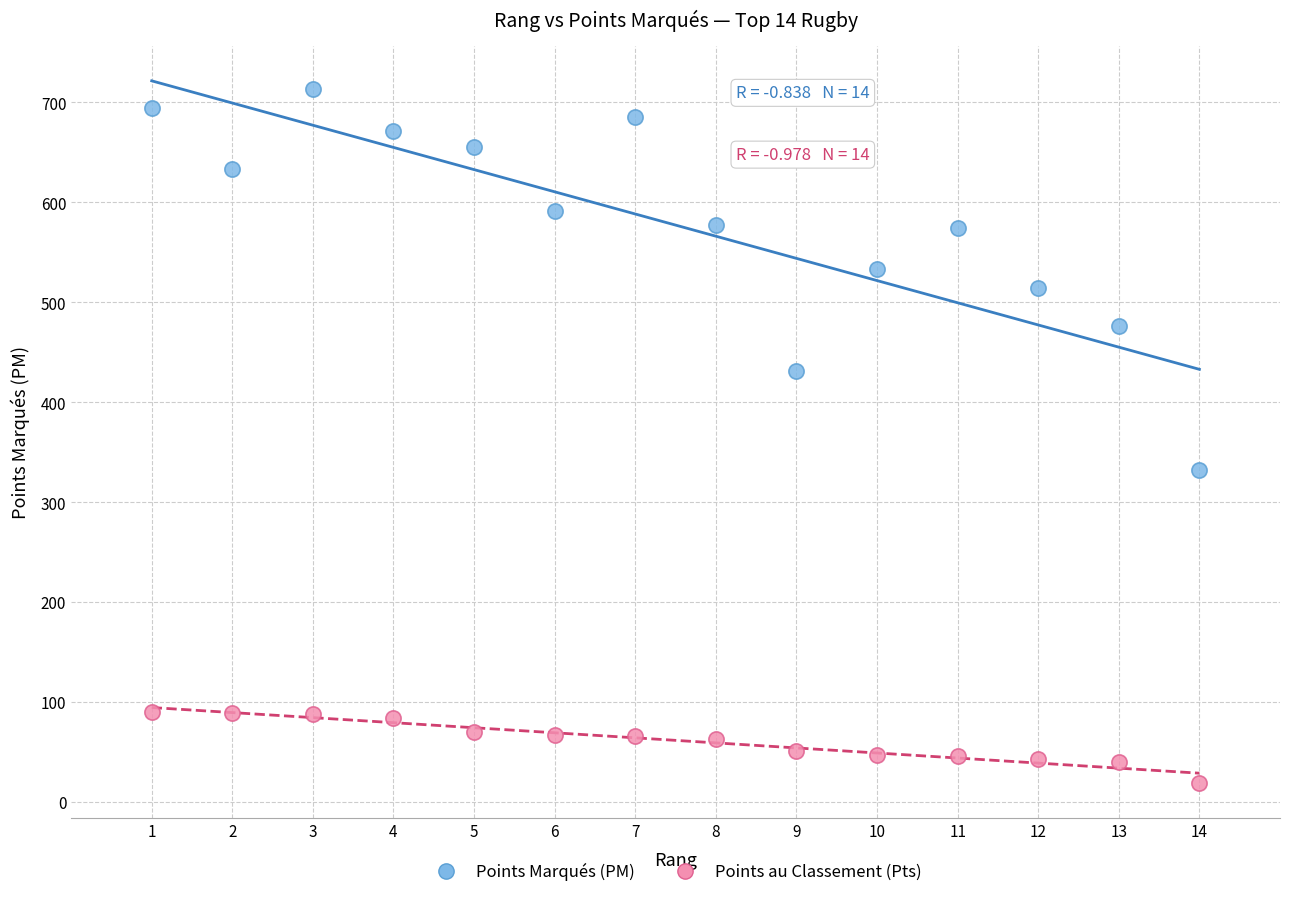

What are all the series names shown in the legend?

Points Marqués (PM), Points au Classement (Pts)